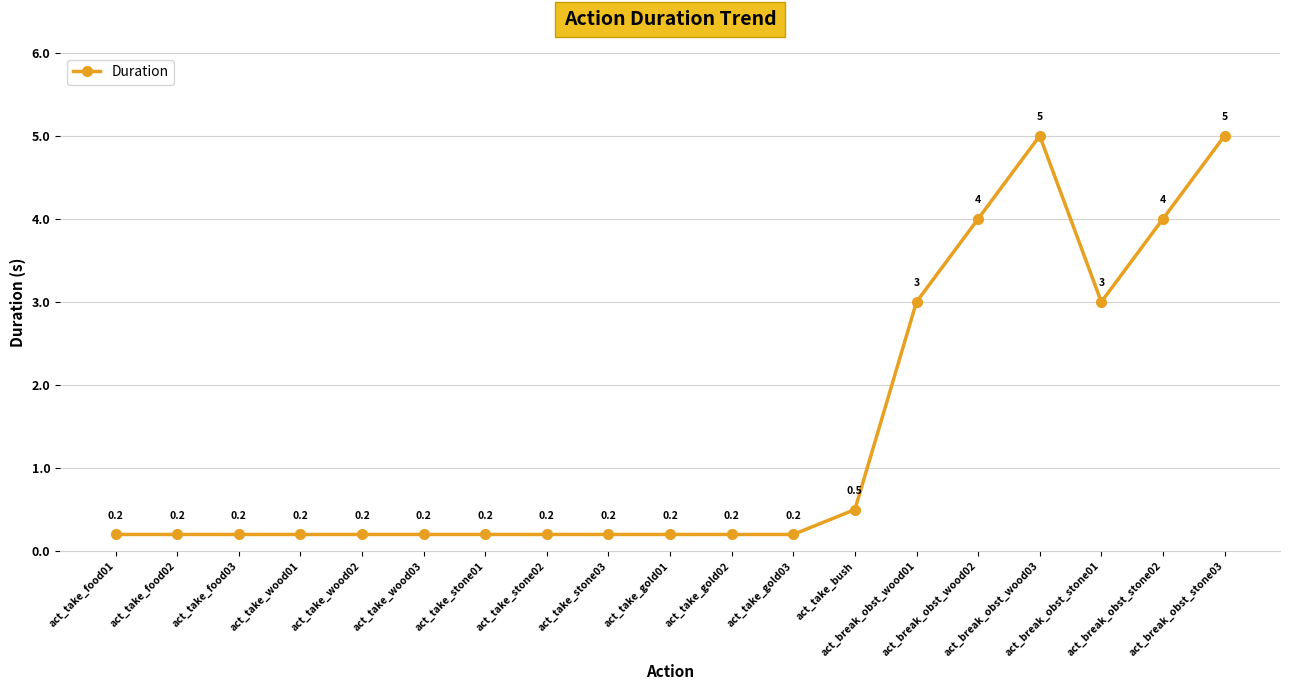

True or false: the data has more than 2 interior local peaks.

False